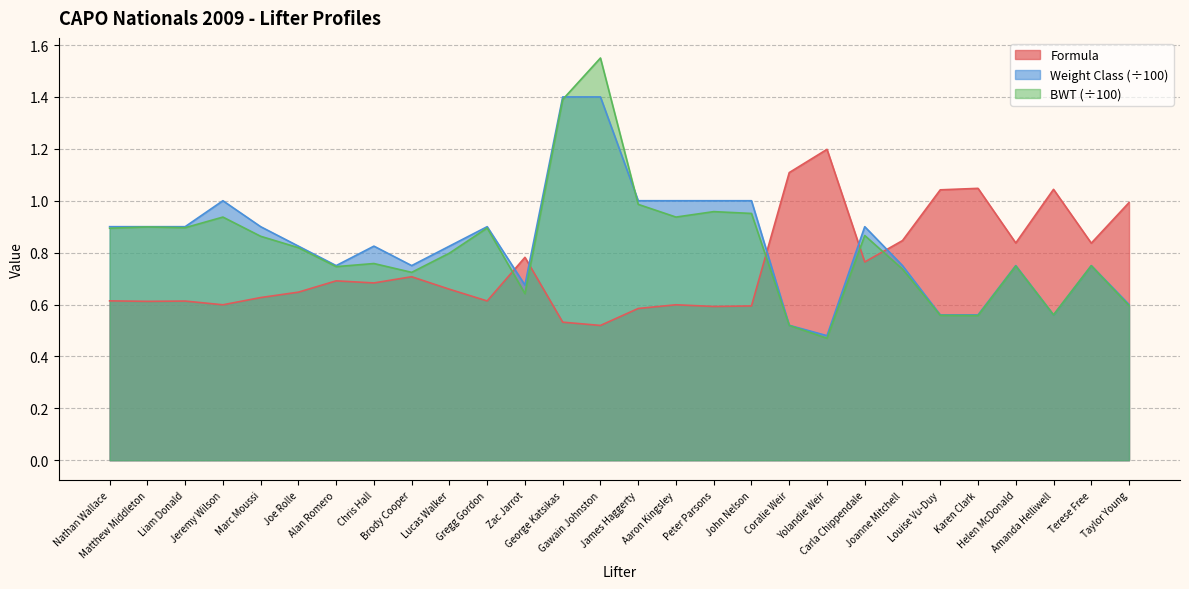

Where is the first local maximum for Weight Class?

Jeremy Wilson